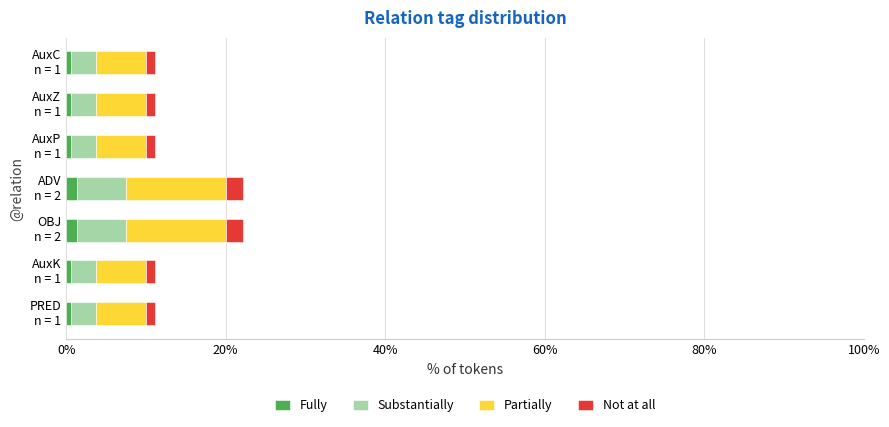

What are all the series names shown in the legend?

Fully, Substantially, Partially, Not at all